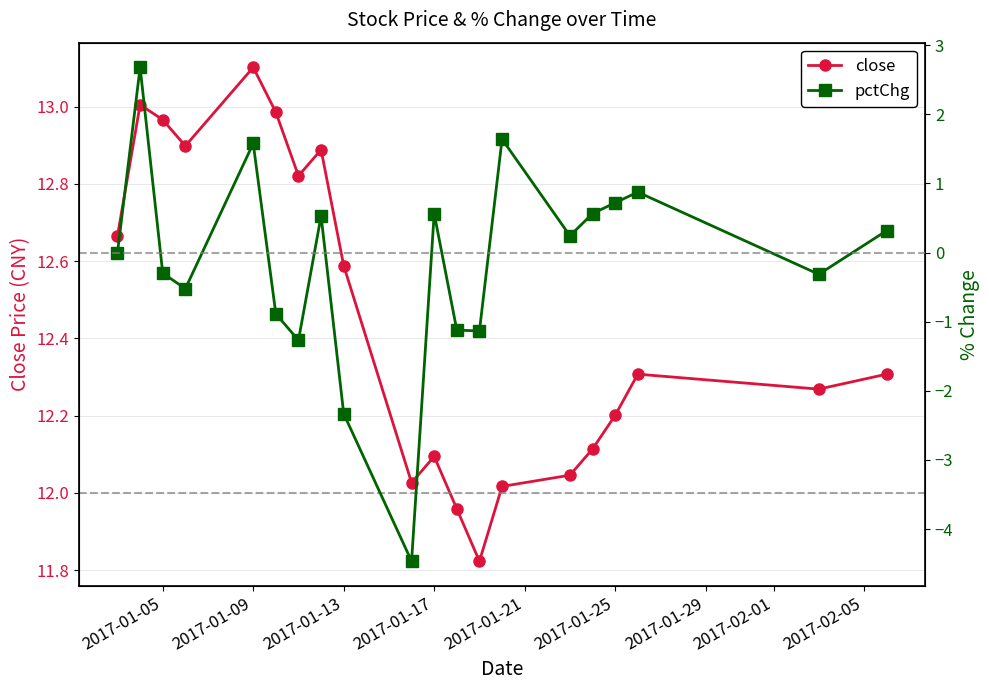

Reading left to right, what are all the values shown in this chart?

close: 12.7	13.0	13.0	12.9	13.1	13.0	12.8	12.9	12.6	12.0	12.1	12.0	11.8	12.0	12.0	12.1	12.2	12.3	12.3	12.3
pctChg: 0.0	2.7	-0.3	-0.5	1.6	-0.9	-1.3	0.5	-2.3	-4.5	0.6	-1.1	-1.1	1.6	0.2	0.6	0.7	0.9	-0.3	0.3